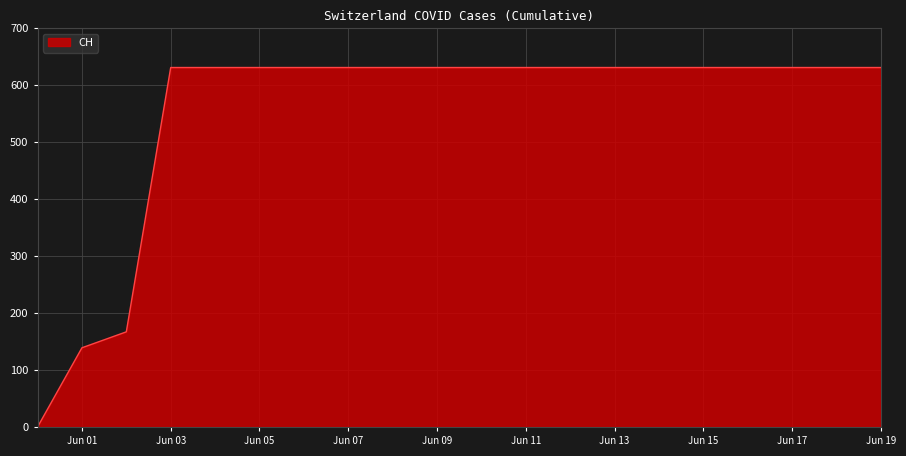

Reading left to right, transcribe all the data shown in this chart.

0	139	167	631	631	631	631	631	631	631	631	631	631	631	631	631	631	631	631	631